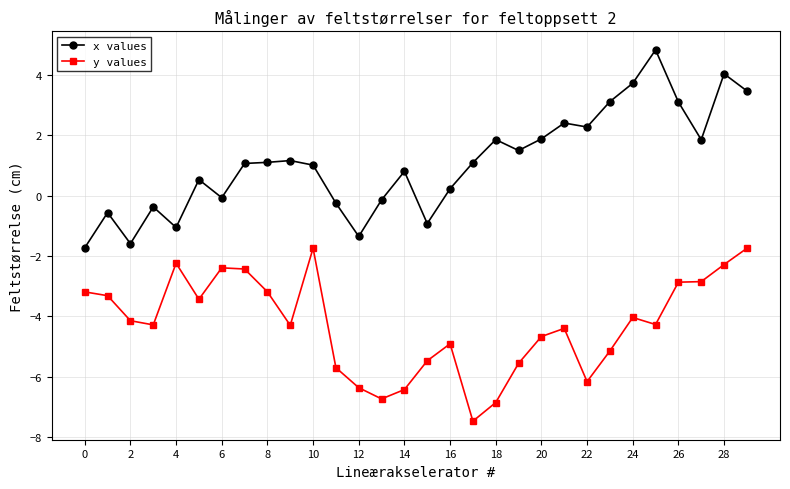

What is the value of the y values point at the 24th from the left?

-5.1